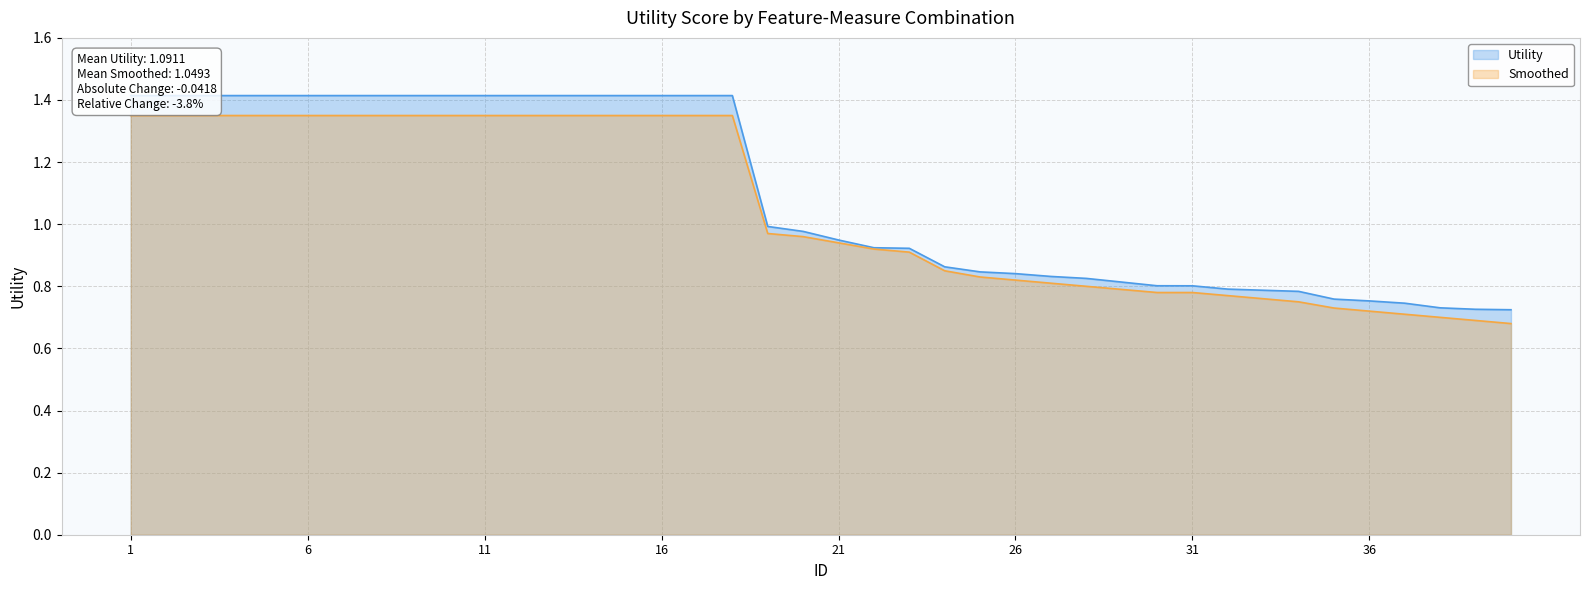

True or false: Utility and Smoothed intersect in this chart.

False